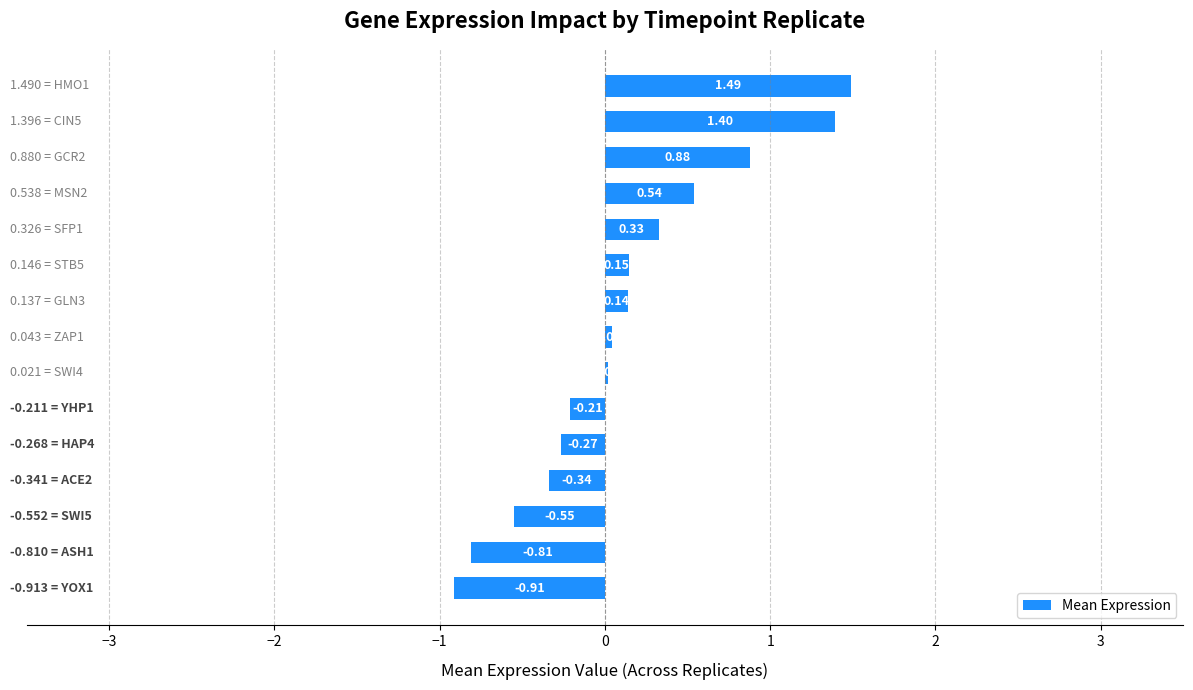

What is the sum of all values?

1.9